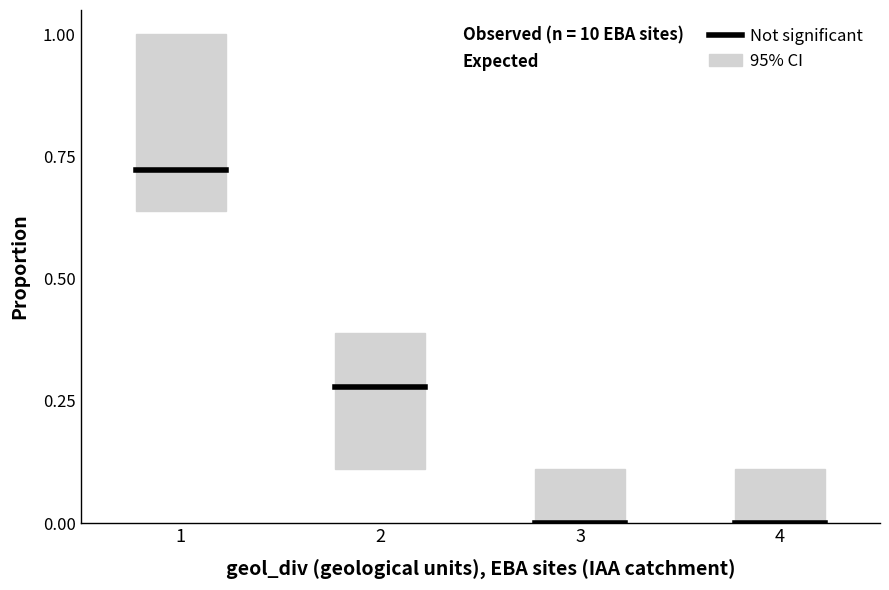

How many data points in expected_low are above 0?

2